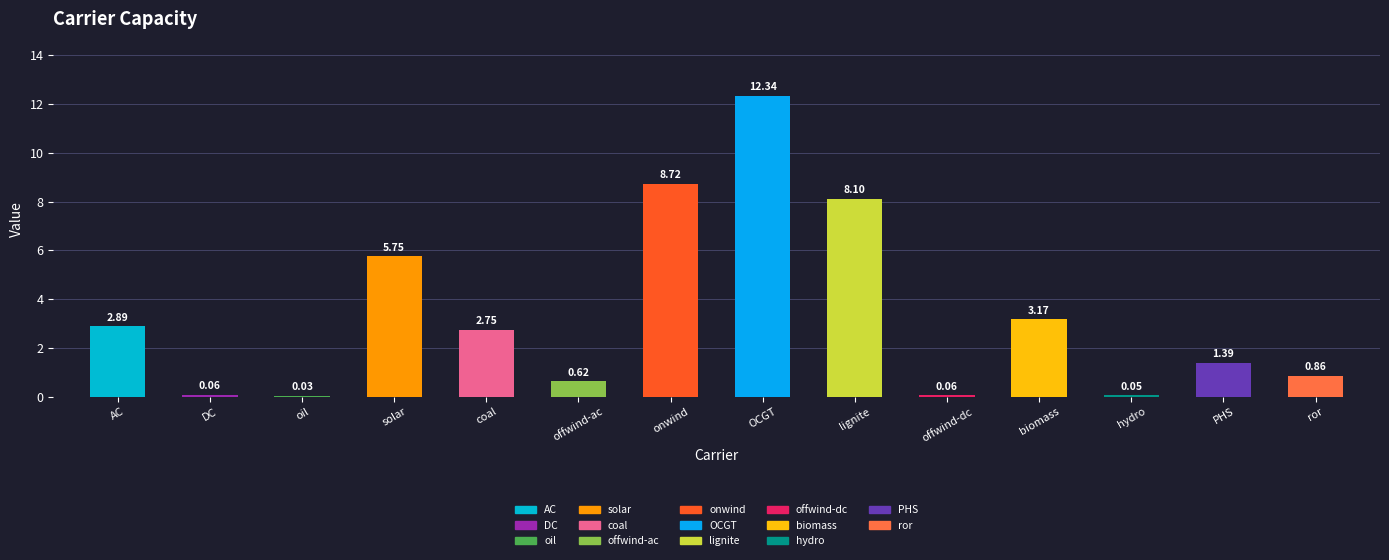

At which label is the value closest to 6?

solar